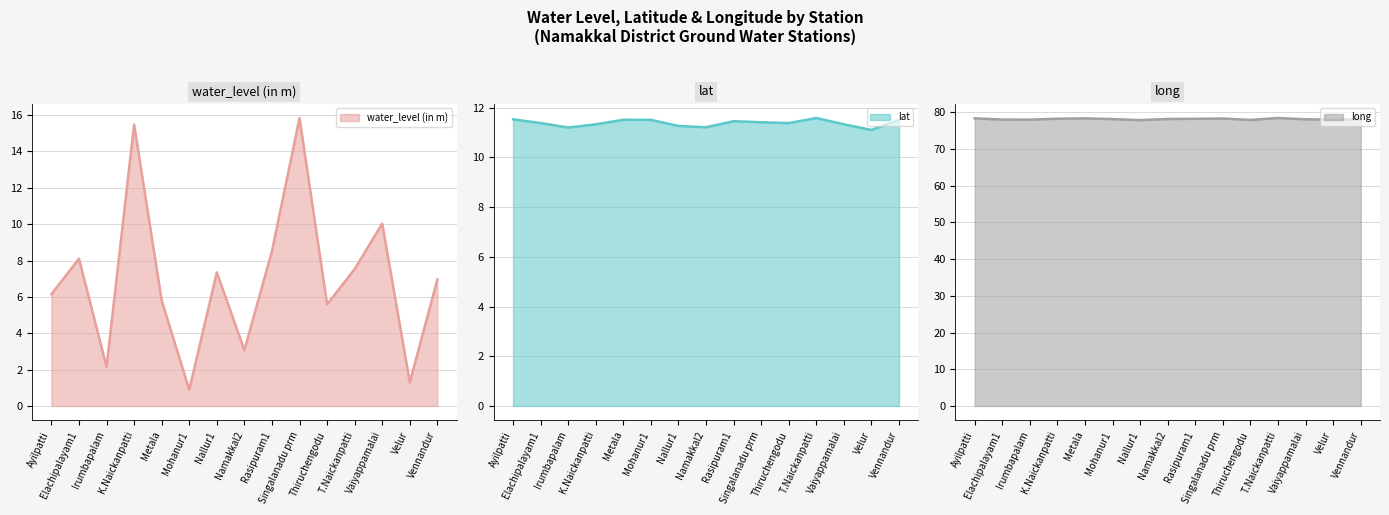

What is the value of the lat point at the 7th from the left?

11.3